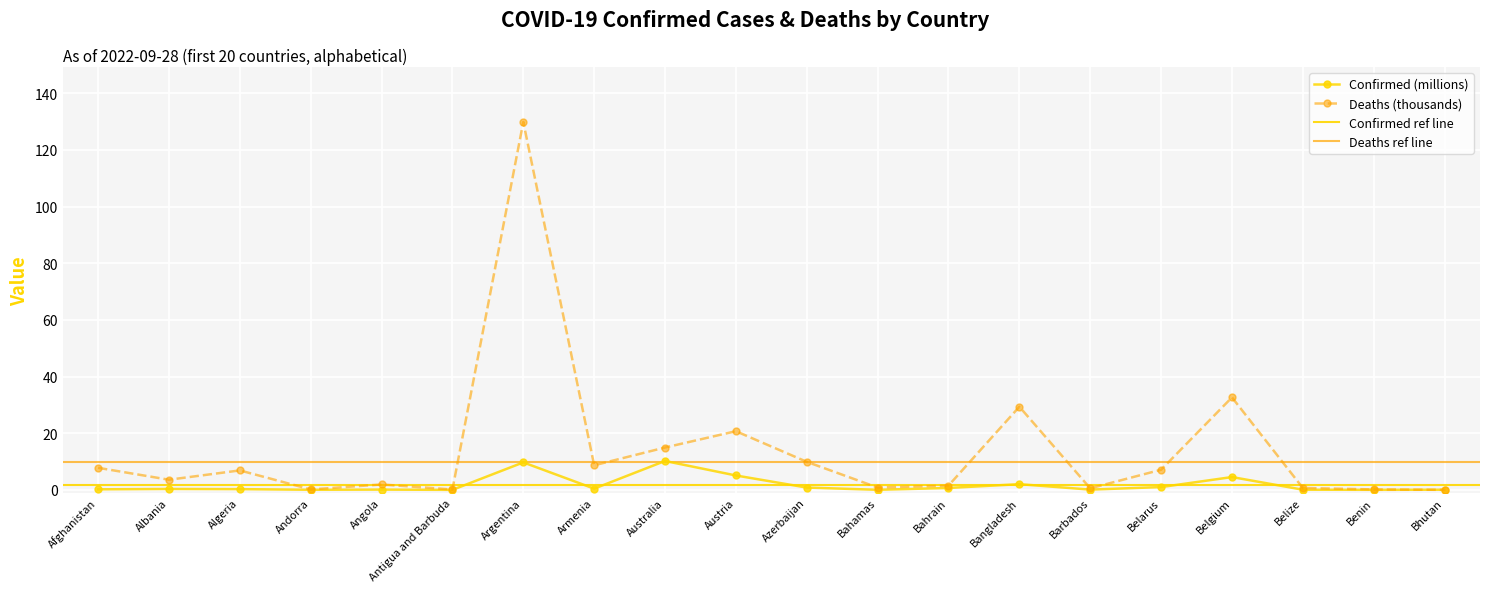

Where do Confirmed (millions) and Deaths (thousands) first cross each other?

Benin and Bhutan